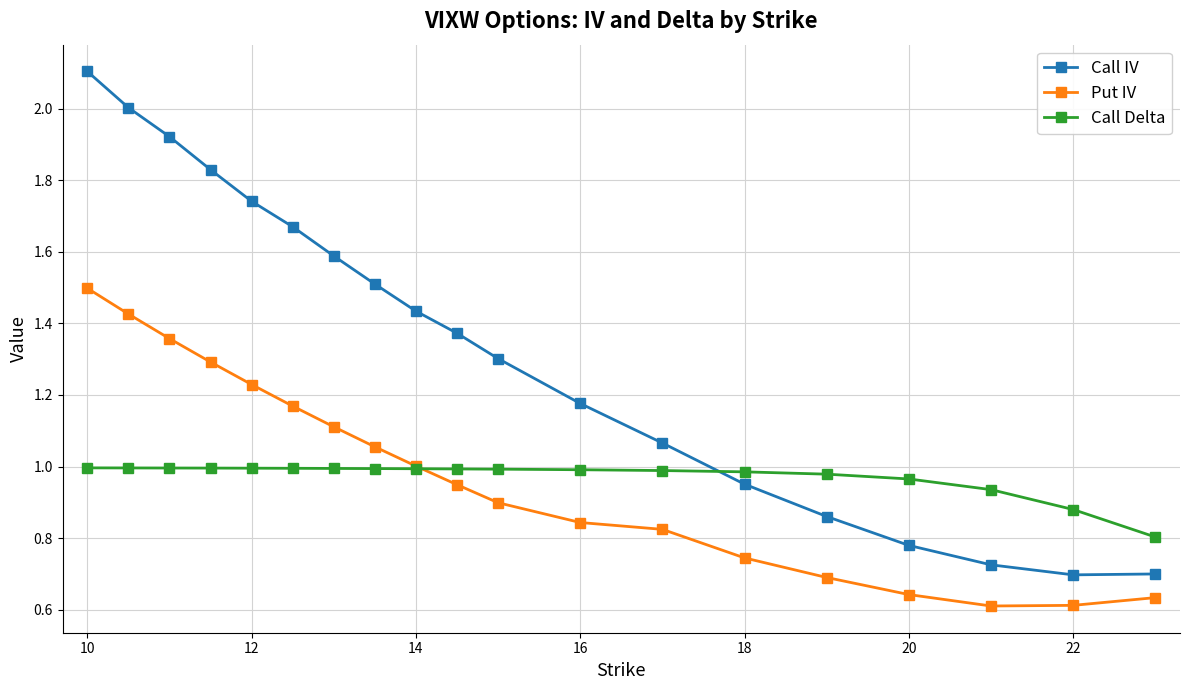

What is the greatest value displayed?

2.1